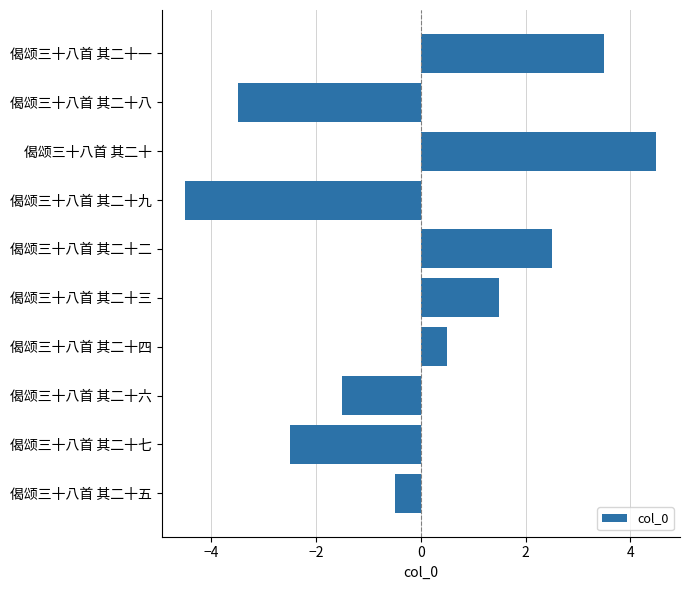

List the labels in order of value, smallest first.

偈颂三十八首 其二十九, 偈颂三十八首 其二十八, 偈颂三十八首 其二十七, 偈颂三十八首 其二十六, 偈颂三十八首 其二十五, 偈颂三十八首 其二十四, 偈颂三十八首 其二十三, 偈颂三十八首 其二十二, 偈颂三十八首 其二十一, 偈颂三十八首 其二十